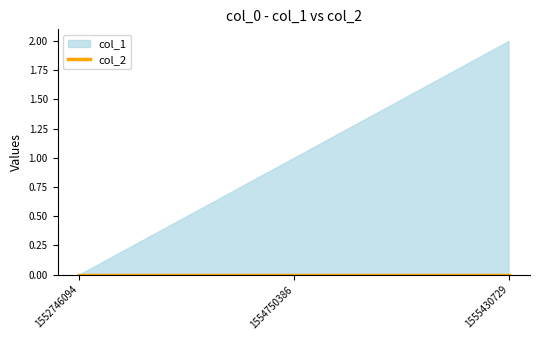

List the labels in order of col_1 value, smallest first.

1552746094, 1554750386, 1555430729